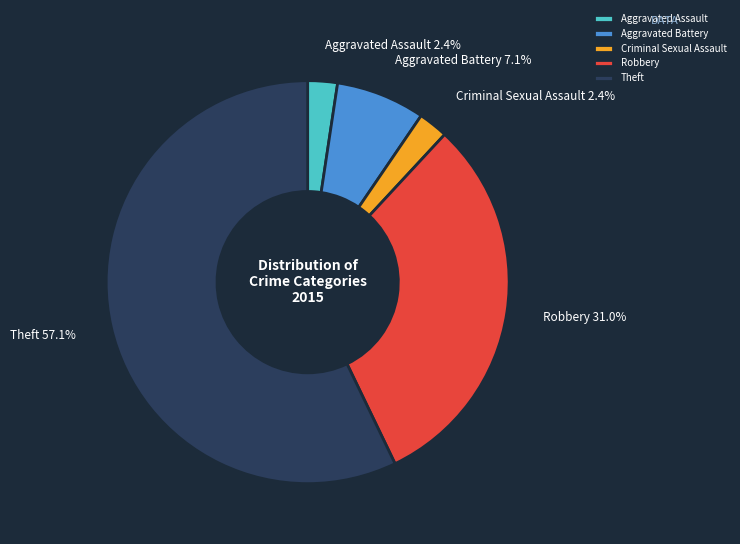

Which slice is the largest?

Theft